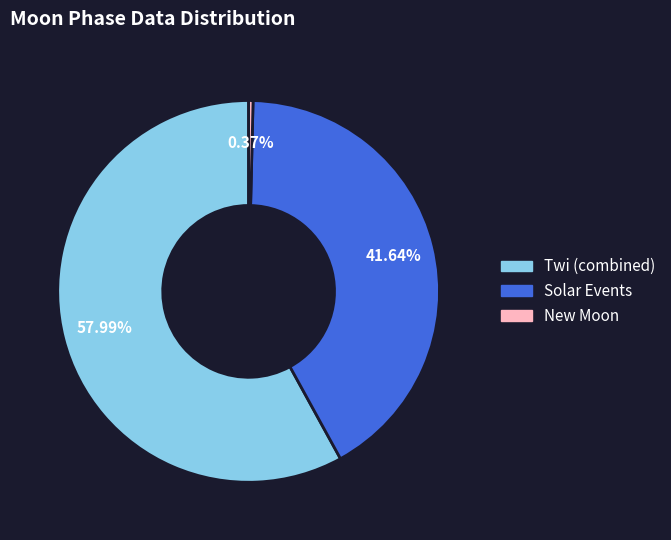

Is there a majority slice in this chart?

Yes